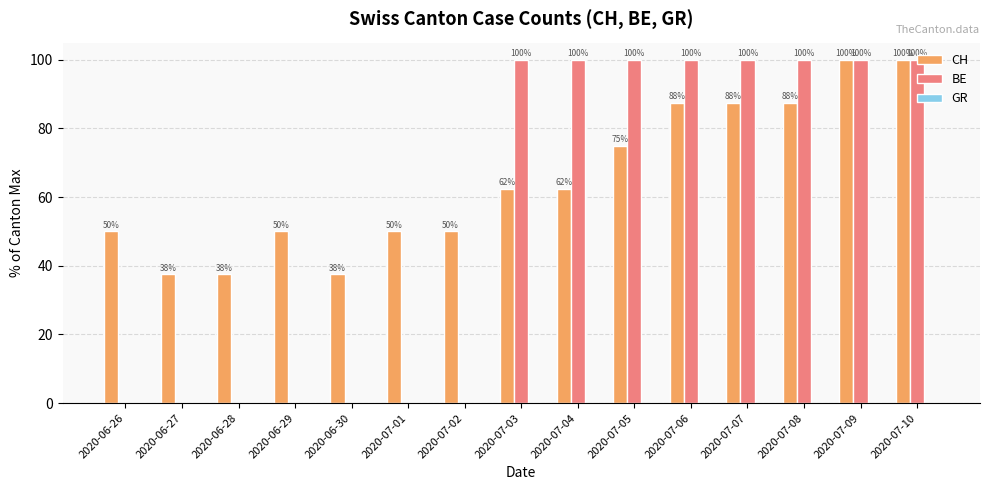

What is the sum of all BE values?

800.0